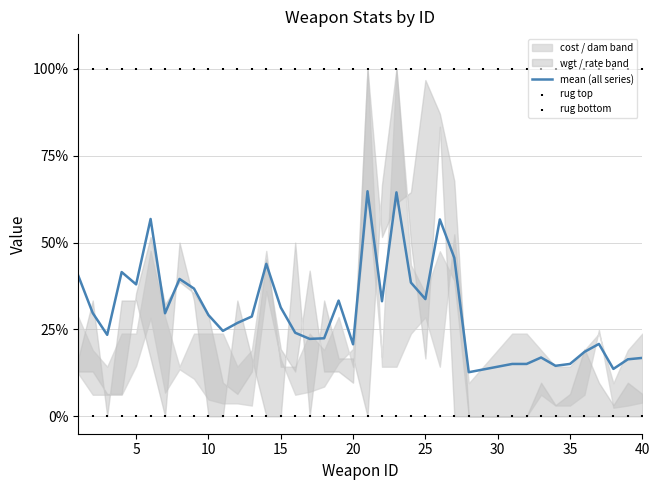

Which series has the largest total across all categories?

rug top